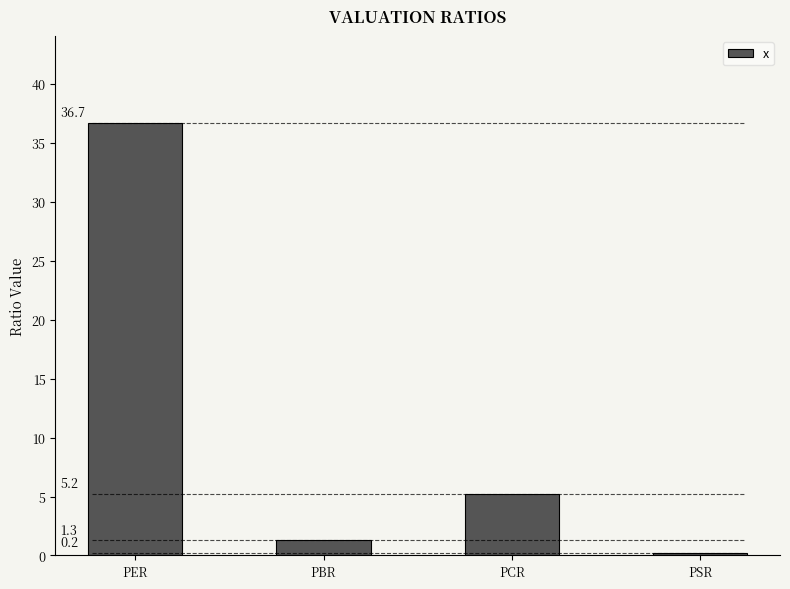

List the labels in order of value, largest first.

PER, PCR, PBR, PSR